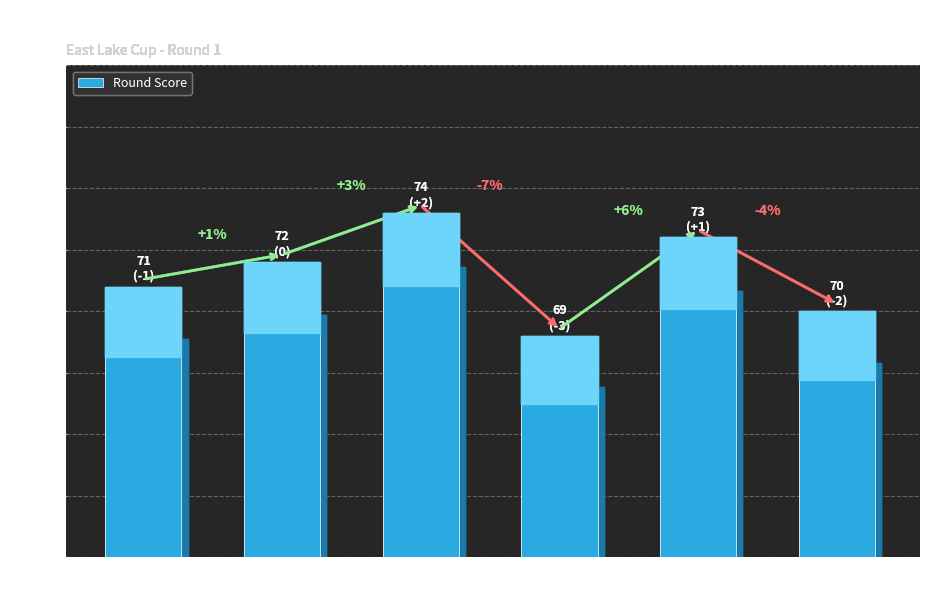

Which has a higher value, Luke Poulter or Player 5?

Player 5